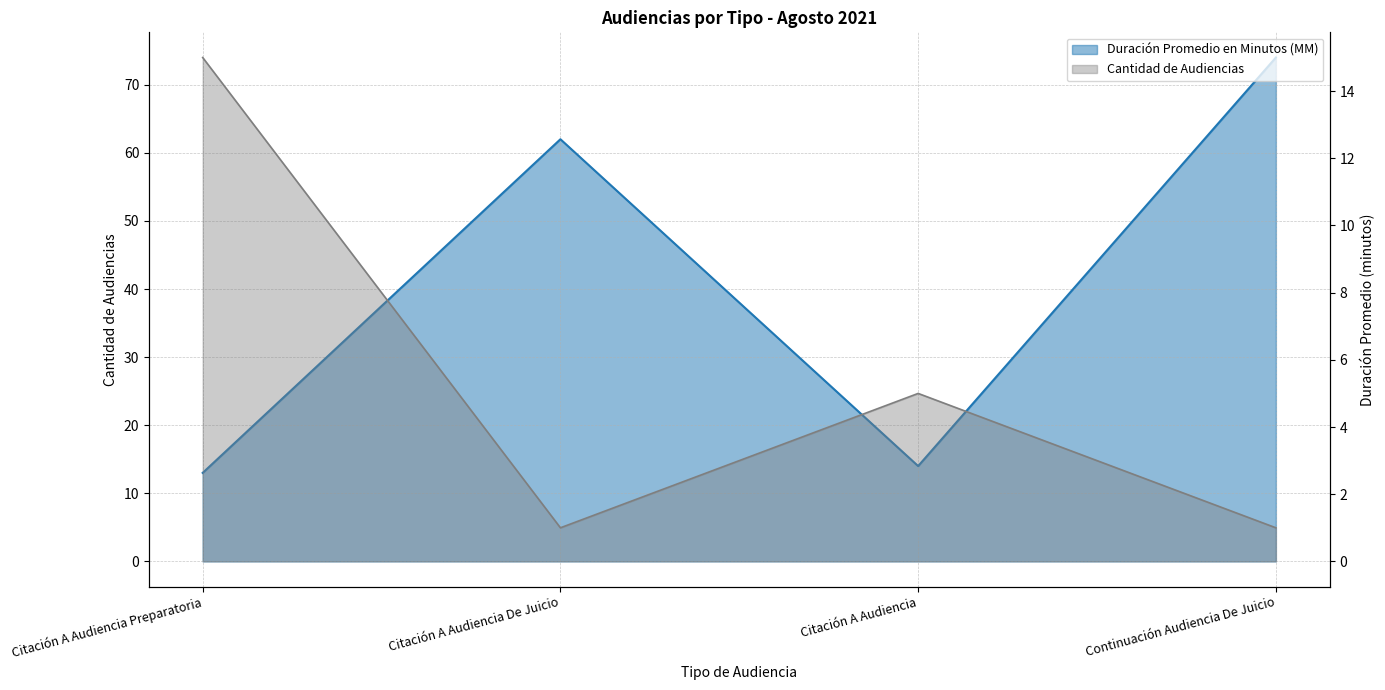

Reading right to left, extract all data points from this chart.

Duración Promedio en Minutos (MM): Continuación Audiencia De Juicio=74	Citación A Audiencia=14	Citación A Audiencia De Juicio=62	Citación A Audiencia Preparatoria=13
Cantidad de Audiencias: Continuación Audiencia De Juicio=1	Citación A Audiencia=5	Citación A Audiencia De Juicio=1	Citación A Audiencia Preparatoria=15